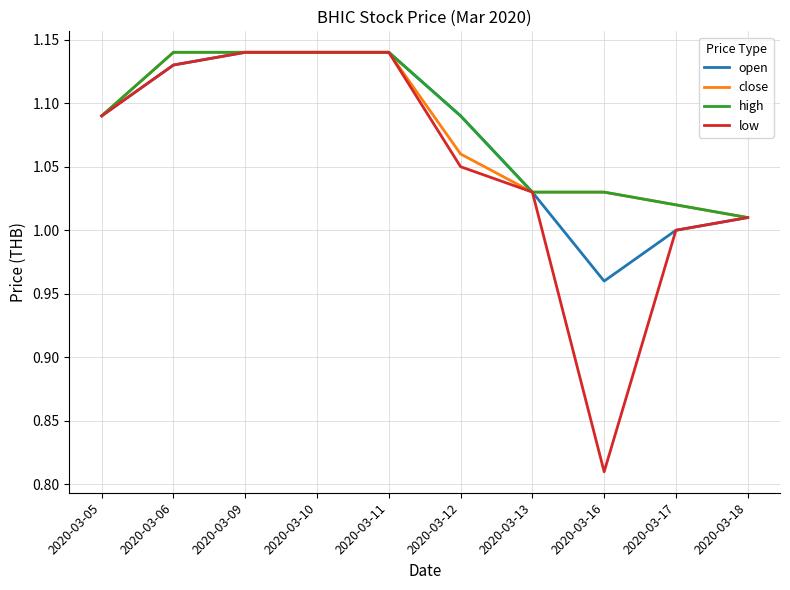

What is the total value across all series at 2020-03-11?

4.6